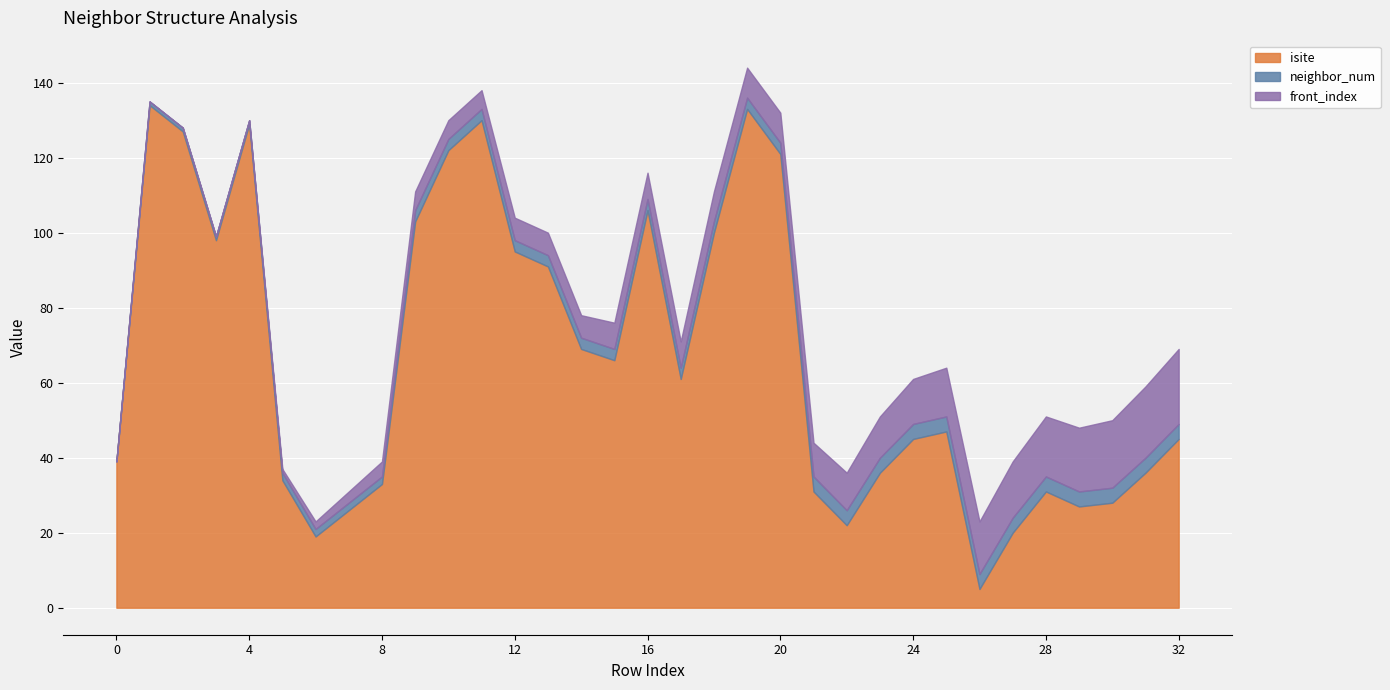

True or false: front_index has more than 0 interior local peaks.

False